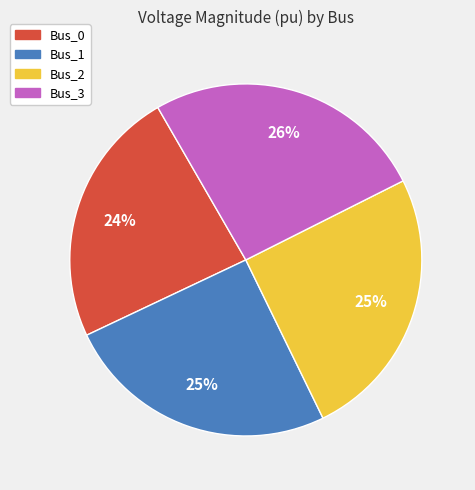

Is there a majority slice in this chart?

No